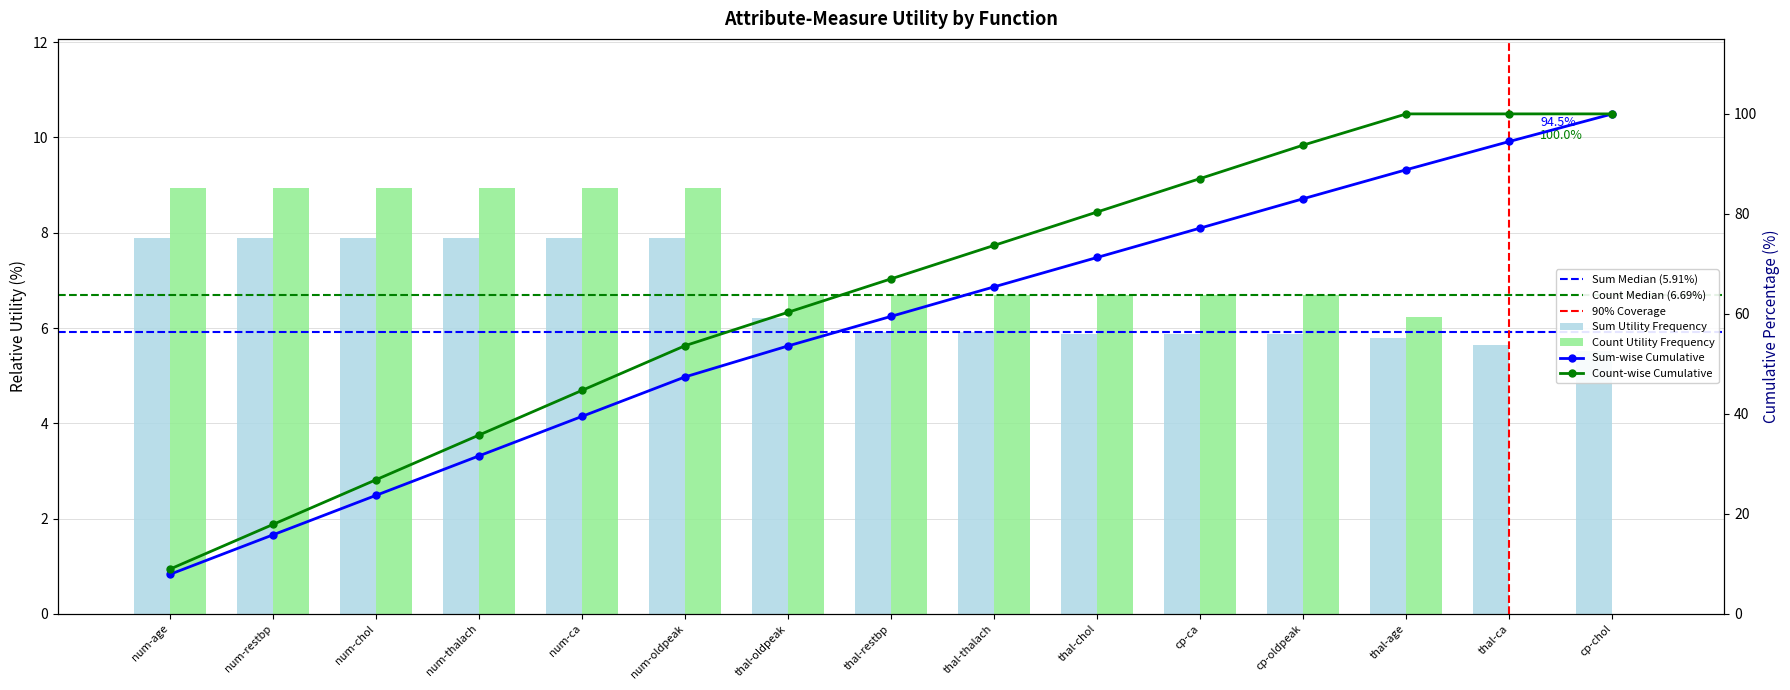

Reading left to right, extract all data points from this chart.

sum: num-age=7.9	num-restbp=7.9	num-chol=7.9	num-thalach=7.9	num-ca=7.9	num-oldpeak=7.9	thal-oldpeak=6.2	thal-restbp=5.9	thal-thalach=5.9	thal-chol=5.9	cp-ca=5.9	cp-oldpeak=5.9	thal-age=5.8	thal-ca=5.6	cp-chol=5.5
count: num-age=8.9	num-restbp=8.9	num-chol=8.9	num-thalach=8.9	num-ca=8.9	num-oldpeak=8.9	thal-oldpeak=6.7	thal-restbp=6.7	thal-thalach=6.7	thal-chol=6.7	cp-ca=6.7	cp-oldpeak=6.7	thal-age=6.2	thal-ca=0.0	cp-chol=0.0